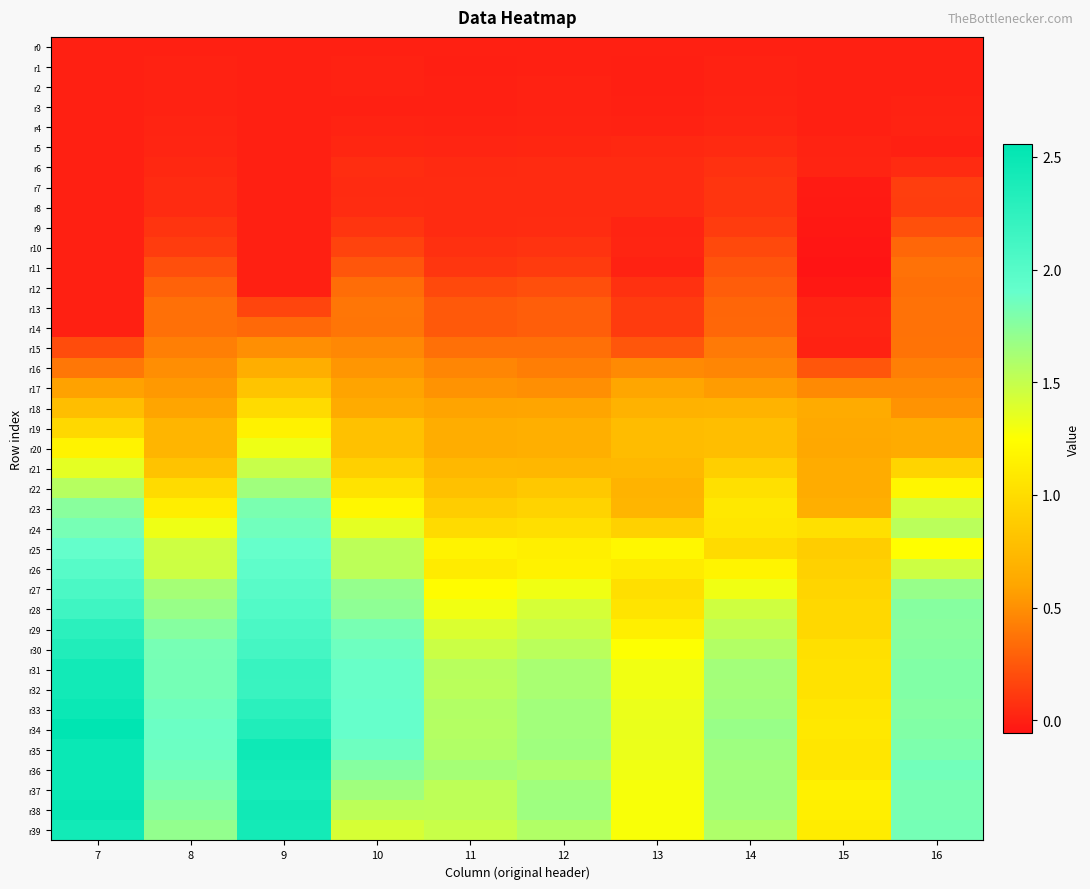

Reading left to right, list all the values displayed in this chart.

r0: 7=0.0	8=0.0	9=0.0	10=0.0	11=0.0	12=0.0	13=0.0	14=0.0	15=0.0	16=0.0
r1: 7=0.0	8=0.0	9=0.0	10=0.0	11=-0.0	12=0.0	13=-0.0	14=0.0	15=0.0	16=0.0
r2: 7=0.0	8=0.0	9=0.0	10=0.0	11=-0.0	12=0.0	13=-0.0	14=0.0	15=0.0	16=0.0
r3: 7=0.0	8=0.0	9=0.0	10=0.0	11=0.0	12=0.0	13=-0.0	14=0.0	15=0.0	16=0.0
r4: 7=0.0	8=0.0	9=0.0	10=0.0	11=0.0	12=0.0	13=0.0	14=0.0	15=0.0	16=0.0
r5: 7=0.0	8=0.0	9=0.0	10=0.0	11=0.0	12=0.0	13=0.0	14=0.0	15=0.0	16=-0.0
r6: 7=0.0	8=0.0	9=0.0	10=0.1	11=0.0	12=0.0	13=0.0	14=0.1	15=0.0	16=0.0
r7: 7=0.0	8=0.0	9=0.0	10=0.0	11=0.0	12=0.0	13=0.0	14=0.1	15=-0.0	16=0.1
r8: 7=0.0	8=0.0	9=0.0	10=0.1	11=0.0	12=0.0	13=0.0	14=0.1	15=-0.0	16=0.1
r9: 7=0.0	8=0.1	9=0.0	10=0.1	11=0.0	12=0.1	13=0.0	14=0.1	15=-0.0	16=0.2
r10: 7=0.0	8=0.1	9=0.0	10=0.2	11=0.1	12=0.1	13=0.0	14=0.2	15=-0.0	16=0.3
r11: 7=0.0	8=0.2	9=0.0	10=0.2	11=0.1	12=0.1	13=0.0	14=0.2	15=-0.1	16=0.4
r12: 7=0.0	8=0.3	9=0.0	10=0.3	11=0.2	12=0.2	13=0.1	14=0.3	15=-0.0	16=0.4
r13: 7=0.0	8=0.4	9=0.2	10=0.4	11=0.3	12=0.3	13=0.1	14=0.3	15=0.0	16=0.4
r14: 7=0.0	8=0.4	9=0.3	10=0.4	11=0.3	12=0.3	13=0.1	14=0.3	15=0.0	16=0.4
r15: 7=0.2	8=0.4	9=0.5	10=0.5	11=0.4	12=0.4	13=0.2	14=0.4	15=0.0	16=0.4
r16: 7=0.4	8=0.5	9=0.7	10=0.5	11=0.5	12=0.4	13=0.5	14=0.5	15=0.2	16=0.4
r17: 7=0.6	8=0.5	9=0.8	10=0.6	11=0.5	12=0.5	13=0.6	14=0.6	15=0.5	16=0.5
r18: 7=0.8	8=0.6	9=1.0	10=0.6	11=0.6	12=0.6	13=0.7	14=0.7	15=0.6	16=0.5
r19: 7=1.0	8=0.7	9=1.2	10=0.8	11=0.7	12=0.7	13=0.8	14=0.8	15=0.6	16=0.6
r20: 7=1.2	8=0.7	9=1.3	10=0.8	11=0.7	12=0.7	13=0.8	14=0.8	15=0.6	16=0.6
r21: 7=1.4	8=0.8	9=1.5	10=0.9	11=0.7	12=0.7	13=0.7	14=0.9	15=0.6	16=0.9
r22: 7=1.6	8=1.0	9=1.6	10=1.0	11=0.8	12=0.9	13=0.7	14=1.0	15=0.6	16=1.2
r23: 7=1.8	8=1.1	9=1.8	10=1.2	11=0.9	12=0.9	13=0.7	14=1.1	15=0.7	16=1.4
r24: 7=1.8	8=1.3	9=1.9	10=1.4	11=1.0	12=1.0	13=0.9	14=1.1	15=1.0	16=1.5
r25: 7=1.9	8=1.5	9=1.9	10=1.5	11=1.2	12=1.1	13=1.2	14=1.0	15=0.9	16=1.2
r26: 7=2.0	8=1.5	9=1.9	10=1.5	11=1.1	12=1.2	13=1.1	14=1.2	15=0.9	16=1.5
r27: 7=2.1	8=1.6	9=2.0	10=1.7	11=1.2	12=1.3	13=1.0	14=1.3	15=0.9	16=1.7
r28: 7=2.2	8=1.7	9=2.0	10=1.7	11=1.3	12=1.4	13=1.1	14=1.5	15=1.0	16=1.8
r29: 7=2.3	8=1.8	9=2.1	10=1.8	11=1.4	12=1.5	13=1.1	14=1.5	15=1.0	16=1.8
r30: 7=2.3	8=1.8	9=2.1	10=1.9	11=1.5	12=1.5	13=1.3	14=1.6	15=1.0	16=1.8
r31: 7=2.4	8=1.8	9=2.2	10=1.9	11=1.5	12=1.6	13=1.3	14=1.6	15=1.0	16=1.8
r32: 7=2.4	8=1.8	9=2.2	10=1.9	11=1.5	12=1.6	13=1.3	14=1.6	15=1.0	16=1.8
r33: 7=2.5	8=1.9	9=2.3	10=1.9	11=1.6	12=1.6	13=1.3	14=1.6	15=1.1	16=1.8
r34: 7=2.6	8=1.9	9=2.3	10=1.9	11=1.6	12=1.6	13=1.3	14=1.7	15=1.1	16=1.8
r35: 7=2.5	8=1.9	9=2.5	10=1.9	11=1.6	12=1.7	13=1.3	14=1.7	15=1.1	16=1.8
r36: 7=2.5	8=1.8	9=2.4	10=1.8	11=1.6	12=1.6	13=1.3	14=1.6	15=1.1	16=1.8
r37: 7=2.5	8=1.8	9=2.4	10=1.6	11=1.5	12=1.7	13=1.3	14=1.7	15=1.1	16=1.8
r38: 7=2.5	8=1.8	9=2.4	10=1.5	11=1.5	12=1.7	13=1.3	14=1.6	15=1.1	16=1.8
r39: 7=2.4	8=1.7	9=2.4	10=1.4	11=1.5	12=1.6	13=1.3	14=1.6	15=1.1	16=1.8